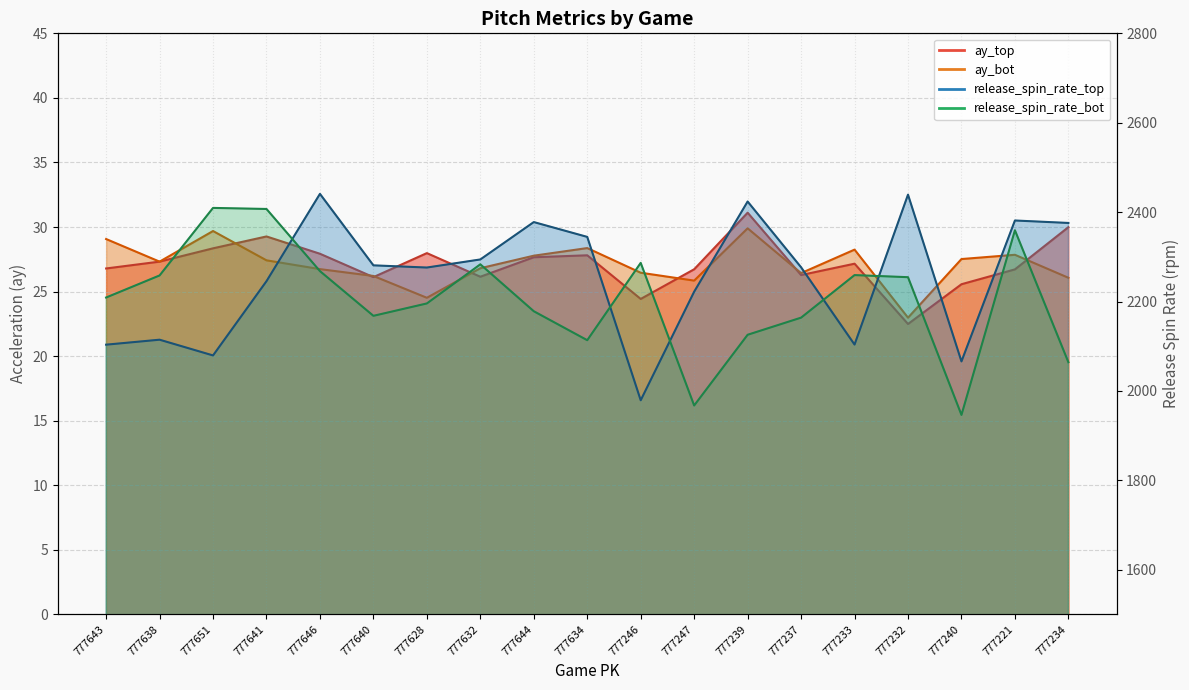

What is the label of the 13th point from the right?

777628